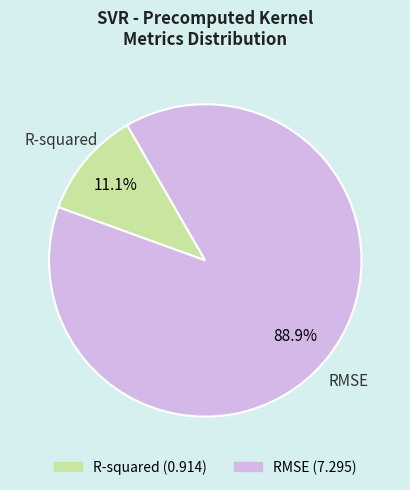

How many slices are in this pie chart?

2